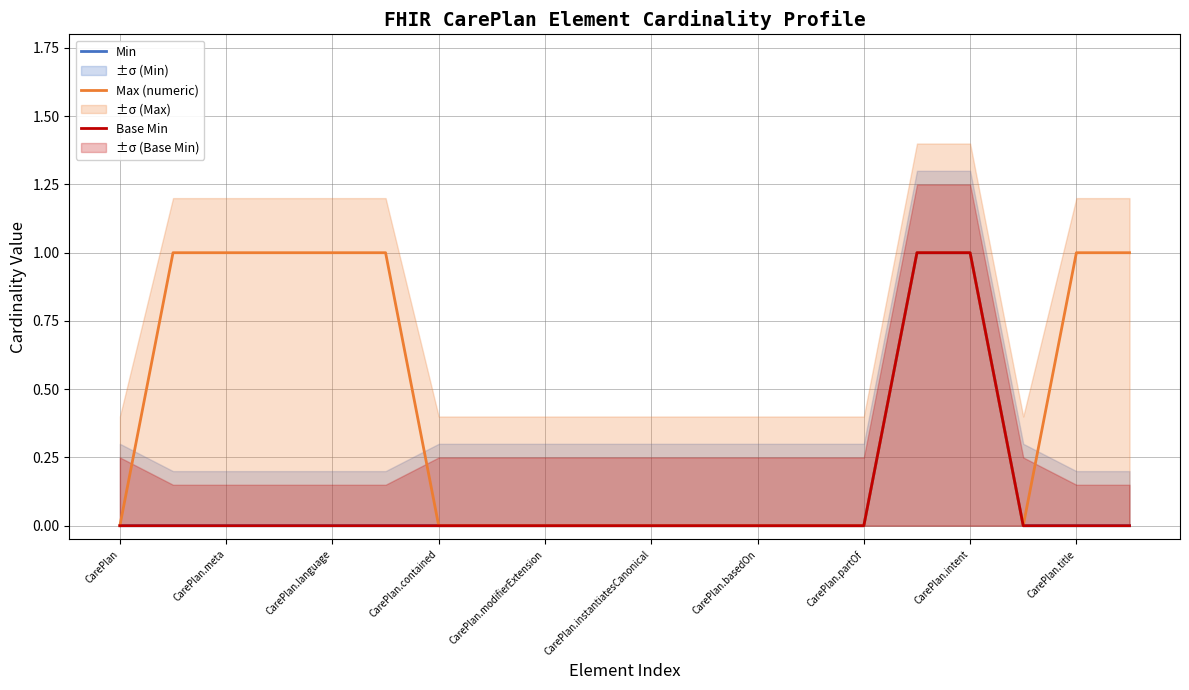

At which category is the sum across all series the highest?

15